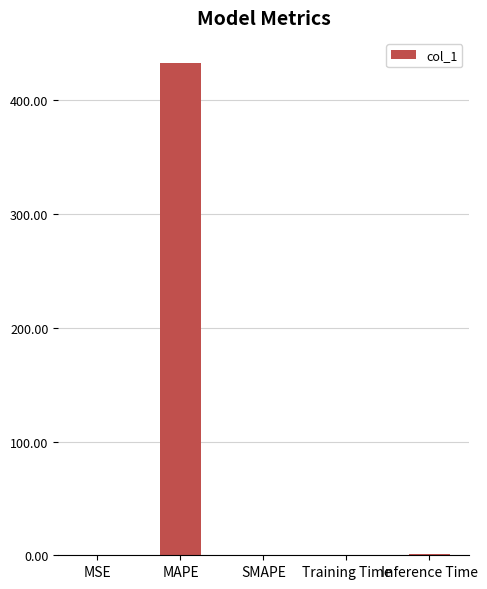

How many series are shown in this chart?

1